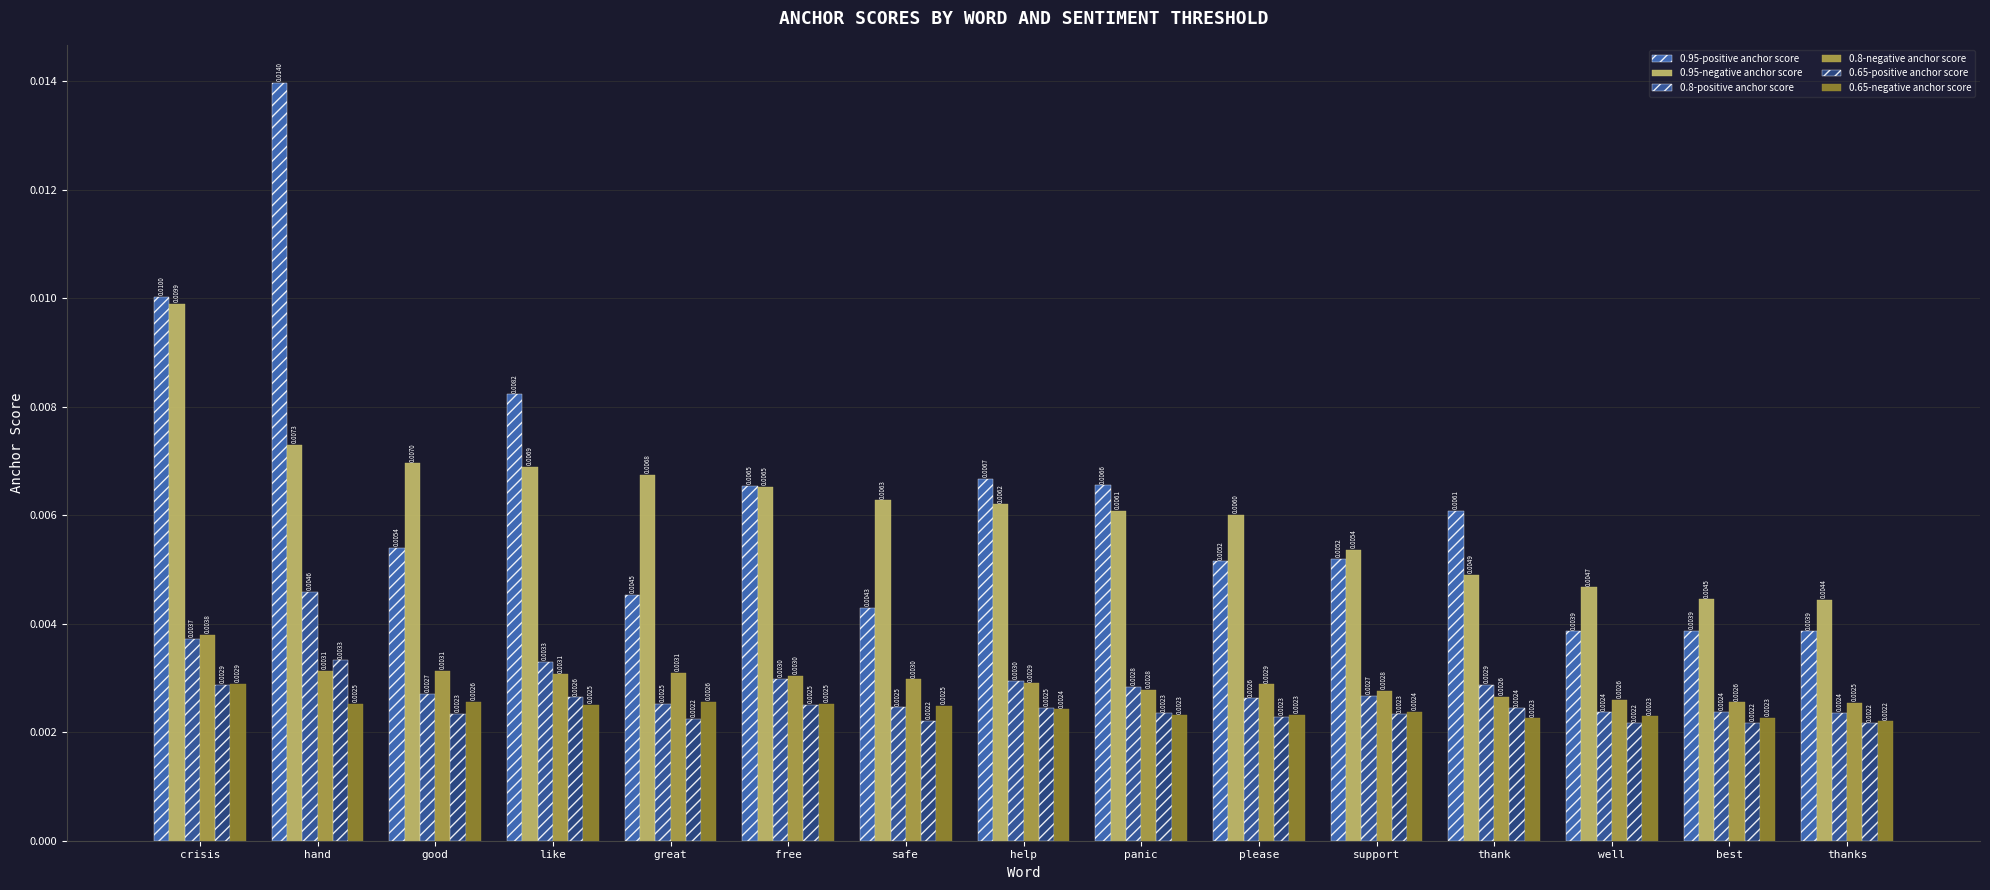

What are all the series names shown in the legend?

0.95-positive anchor score, 0.95-negative anchor score, 0.8-positive anchor score, 0.8-negative anchor score, 0.65-positive anchor score, 0.65-negative anchor score